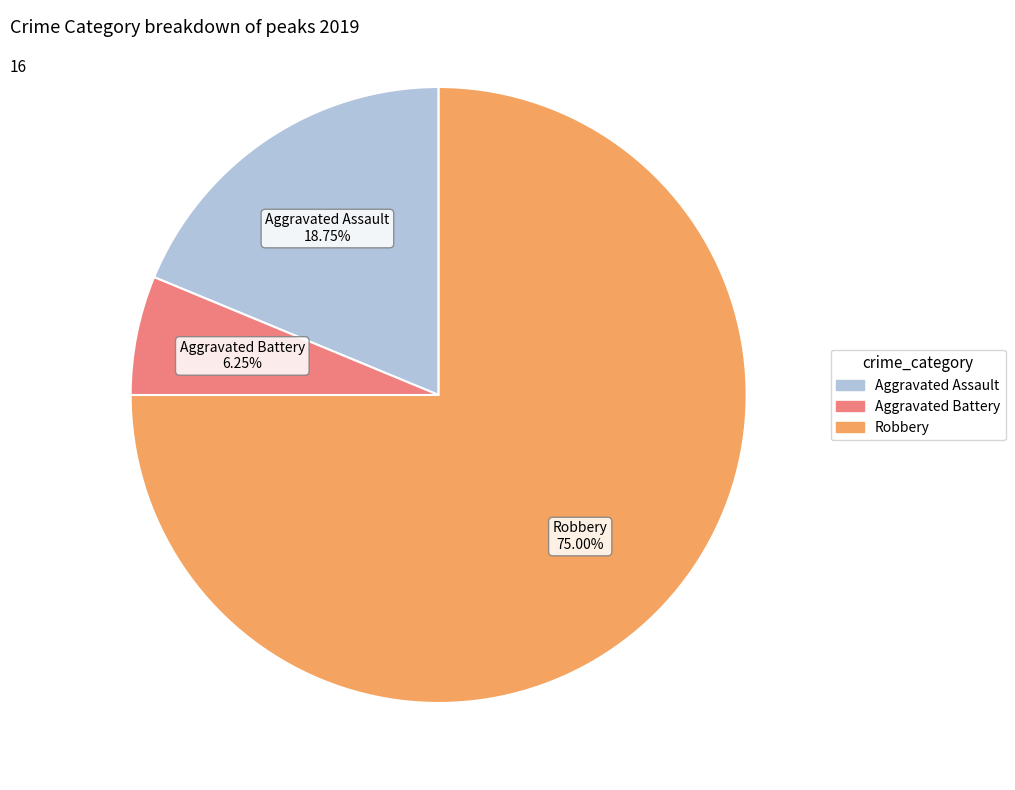

Is it true that Aggravated Battery is 1% of the pie?

False